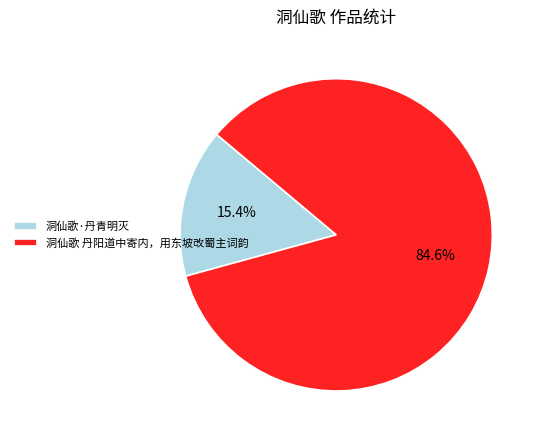

What percentage is the 洞仙歌 丹阳道中寄内，用东坡改蜀主词韵 slice, to the nearest percent?

85%